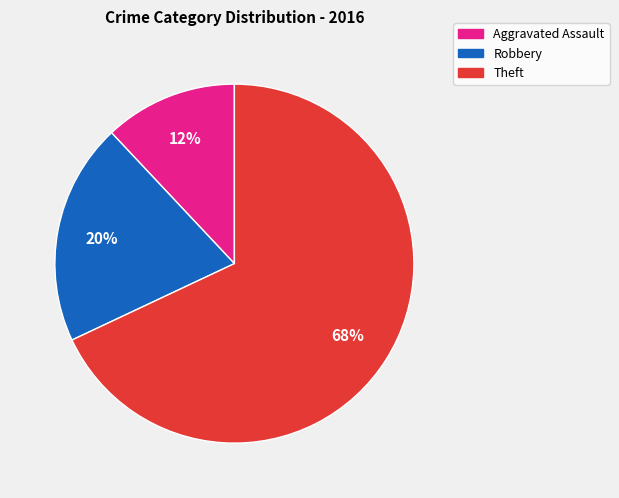

Combined, do Robbery and Aggravated Assault account for over 50%?

No